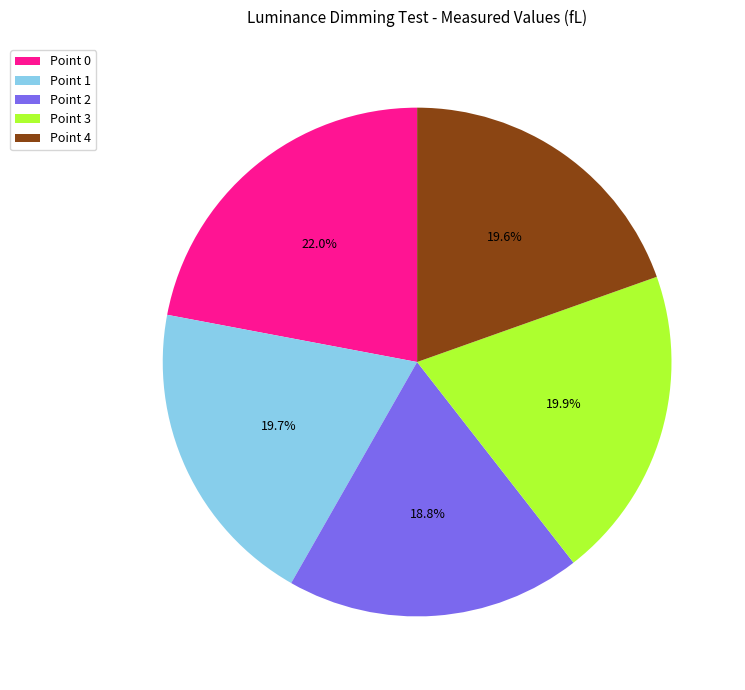

Is it true that Point 0 is 13% of the pie?

False